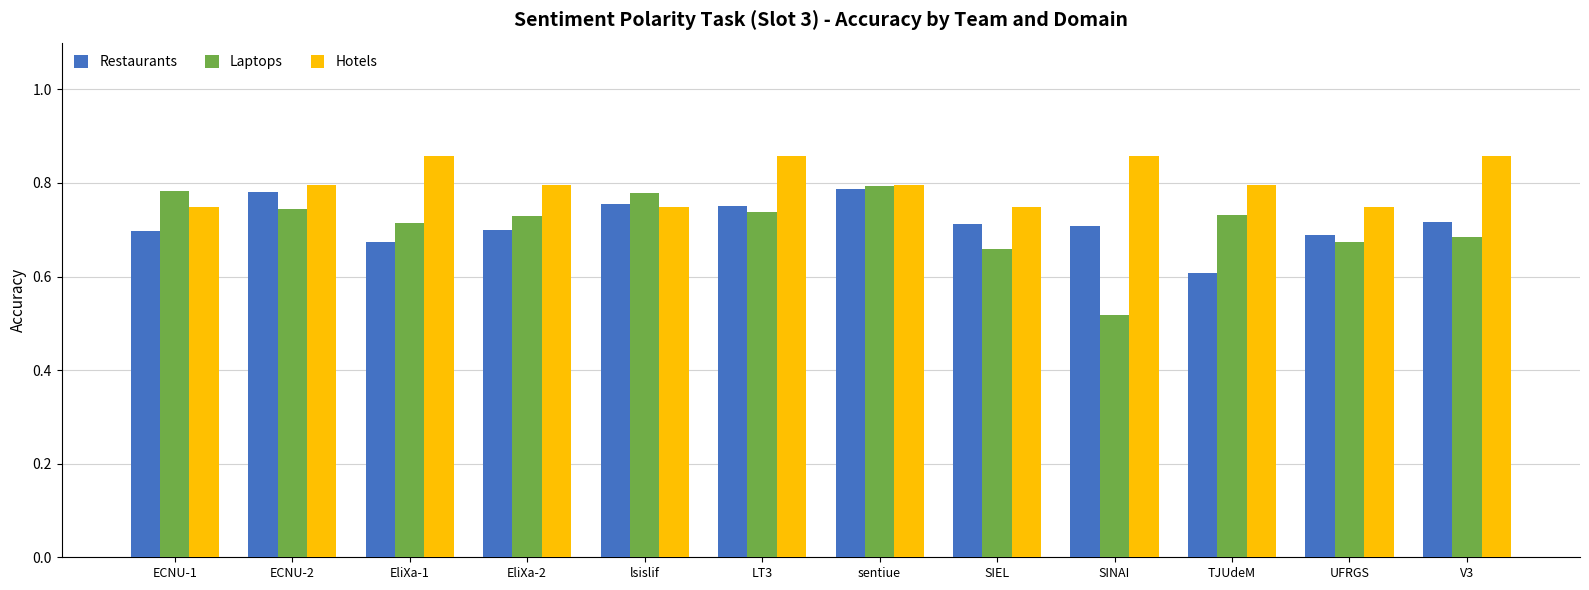

What is the total value across all series at EliXa-2?

2.2